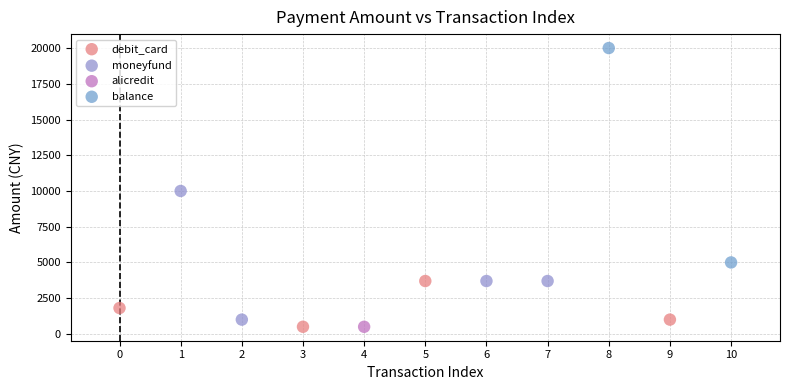

What are all the series names shown in the legend?

debit_card, moneyfund, alicredit, balance